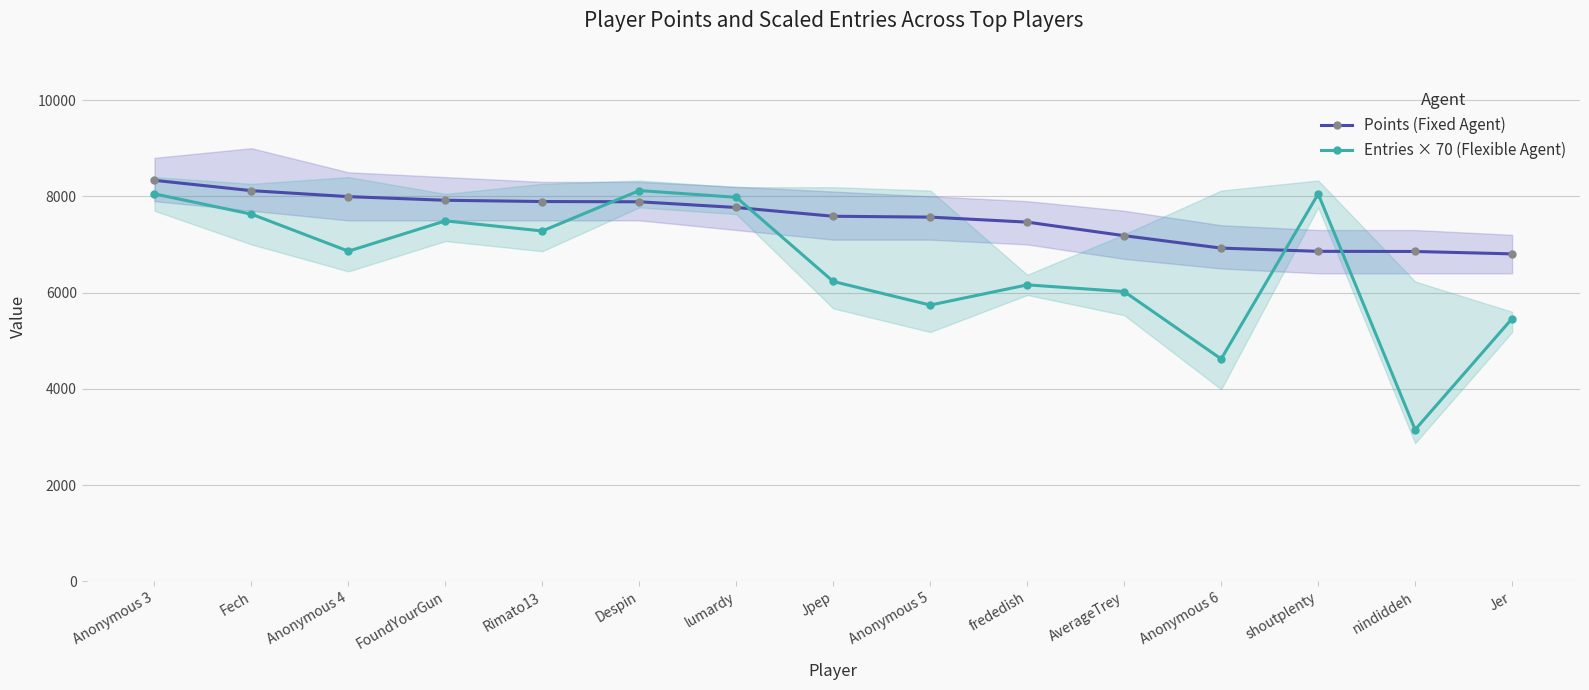

Count the number of data series in this chart.

2